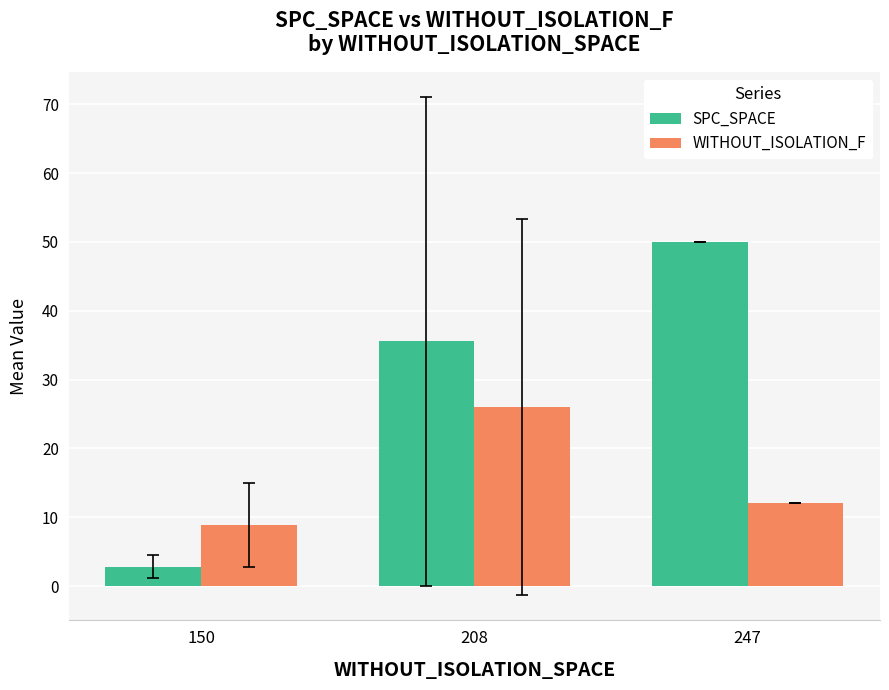

Rank the series by their average value, from lowest to highest.

WITHOUT_ISOLATION_F, SPC_SPACE